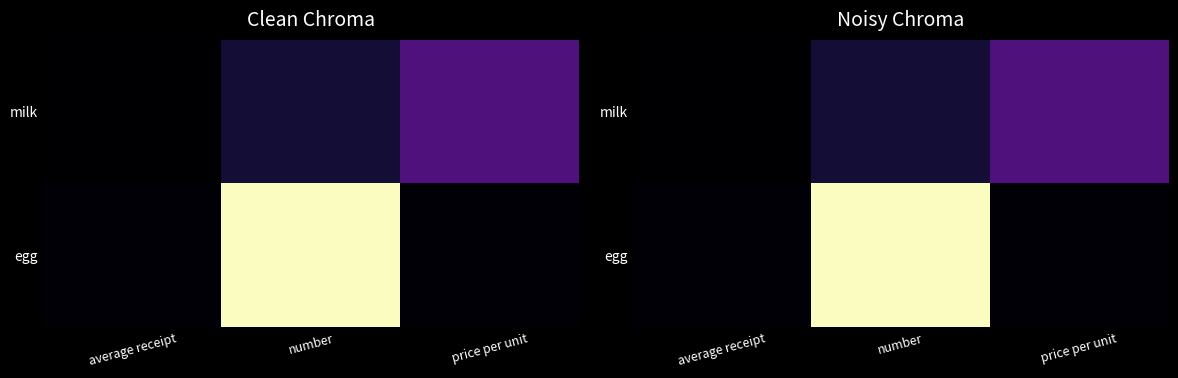

Is it true that milk equals 250 at price per unit?

True